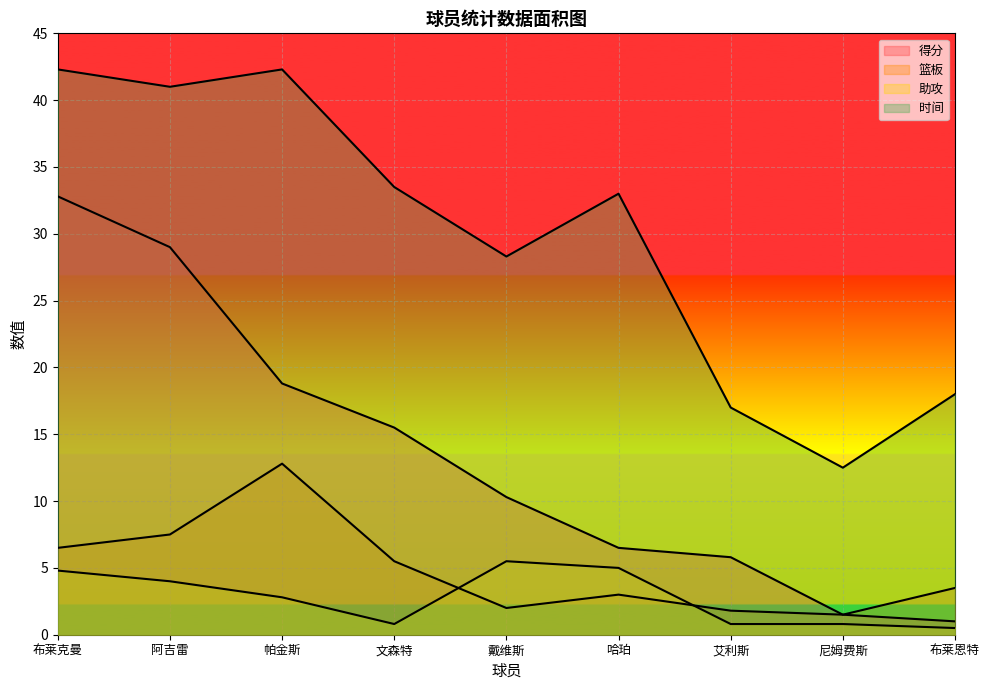

What is the difference between the maximum and second lowest values in the 助攻 series?

4.7